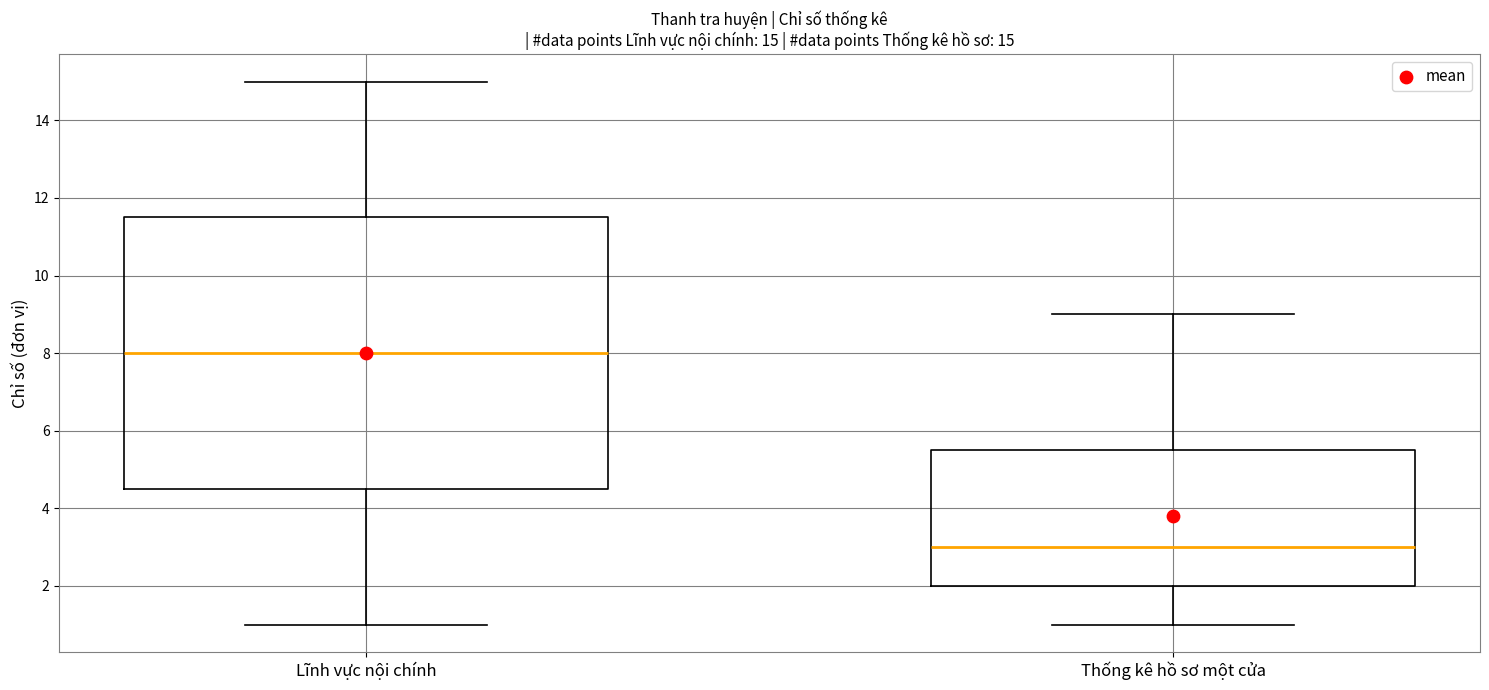

Which box is the tallest, from its lower edge to its upper edge?

Lĩnh vực nội chính